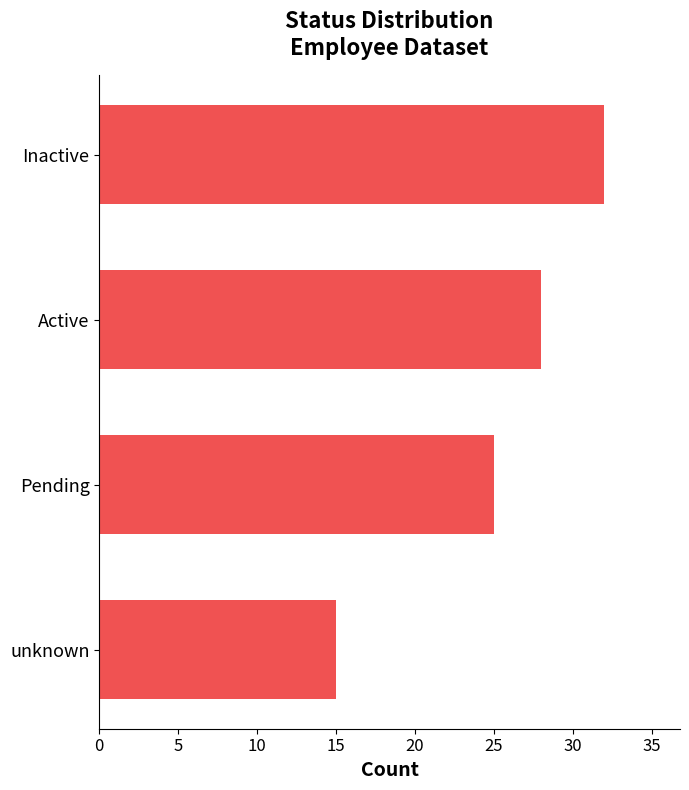

What is the minimum value shown in the chart?

15